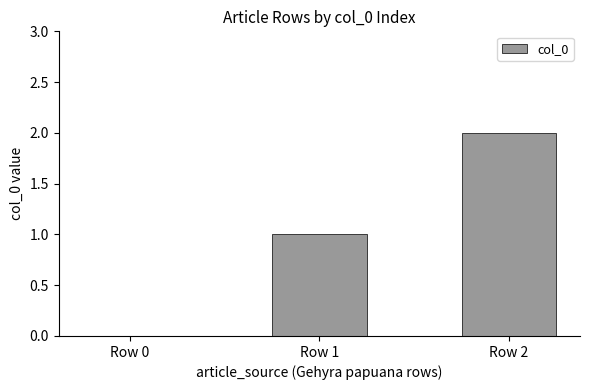

What is the change in value from Row 1 to Row 2?

+1